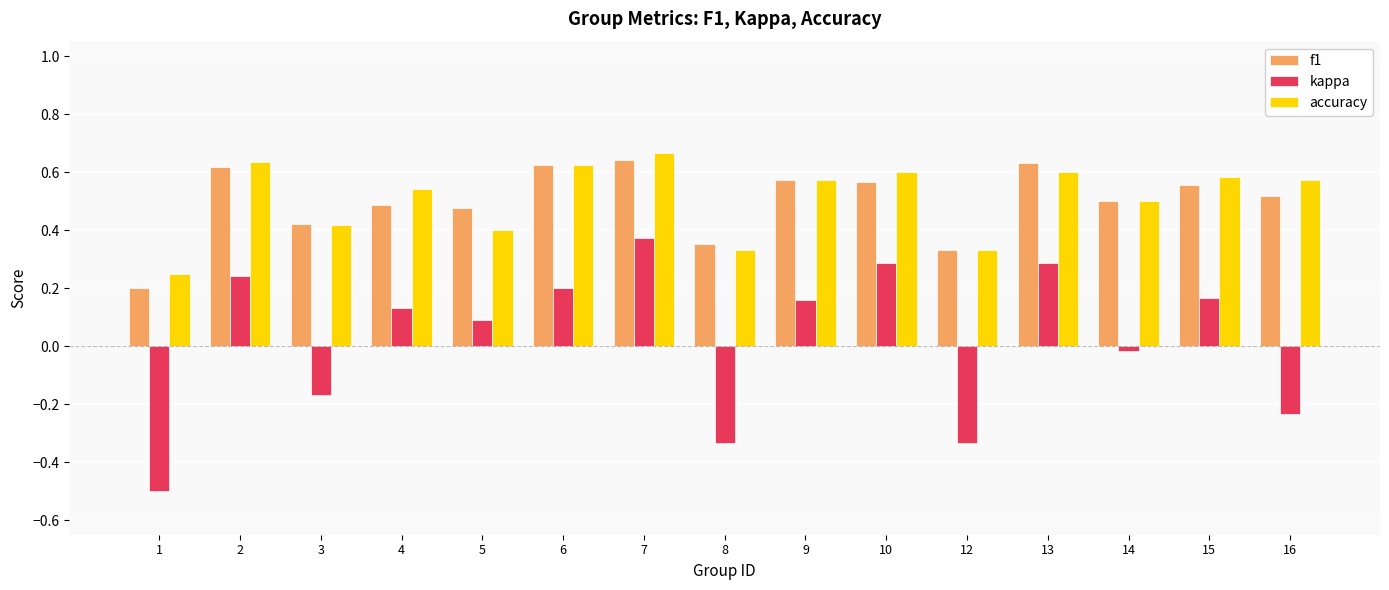

What is the sum of all accuracy values?

7.6